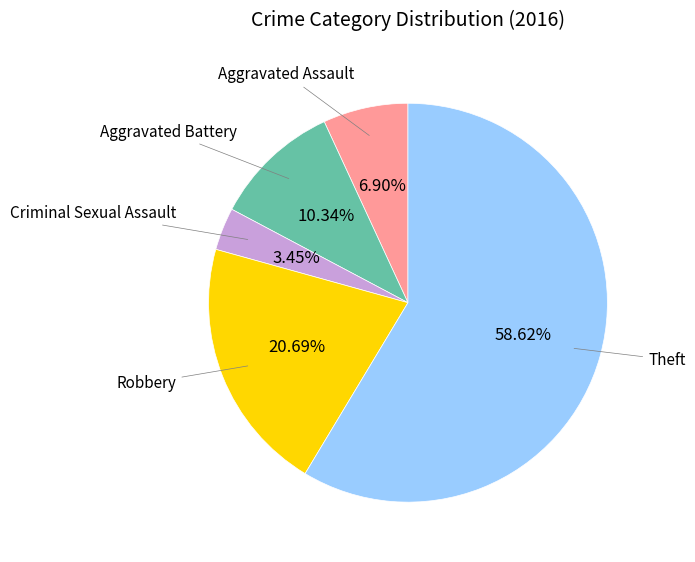

Is there a majority slice in this chart?

Yes